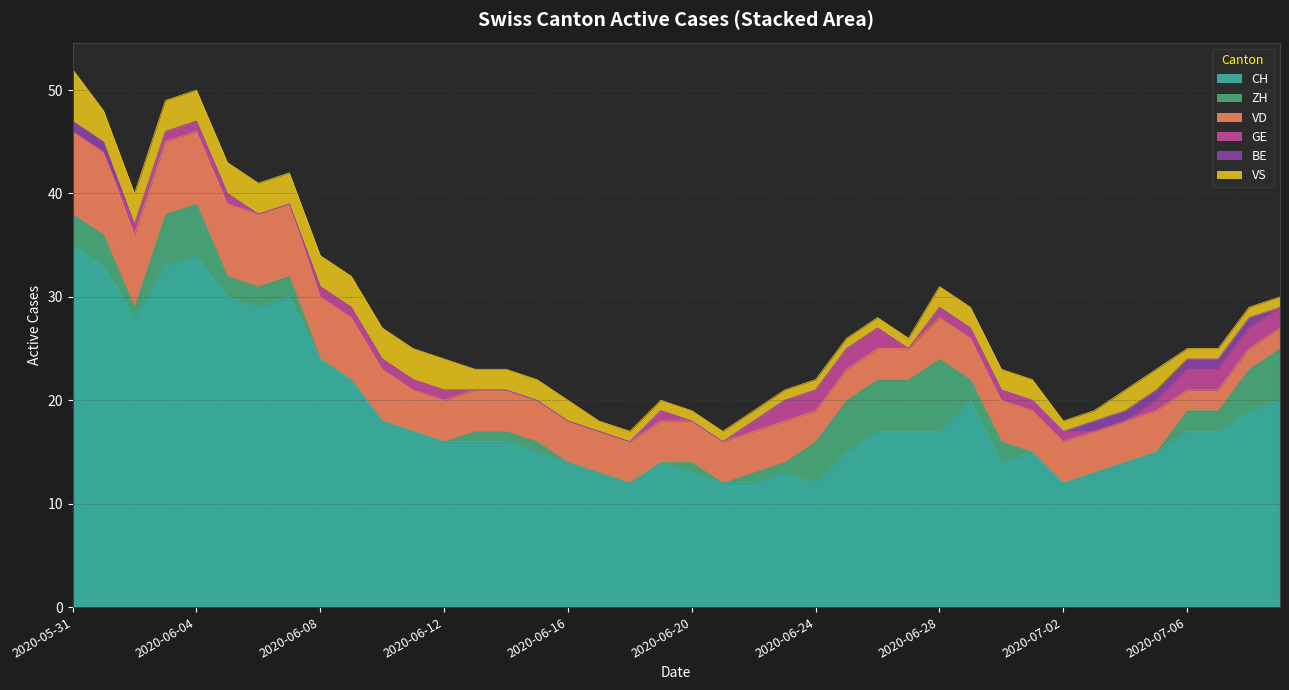

True or false: VS and VD cross at least once.

False